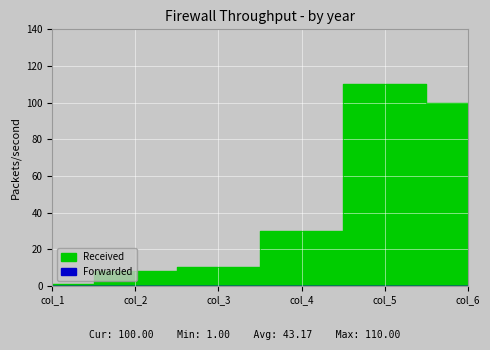

What is the maximum value shown in the chart?

110